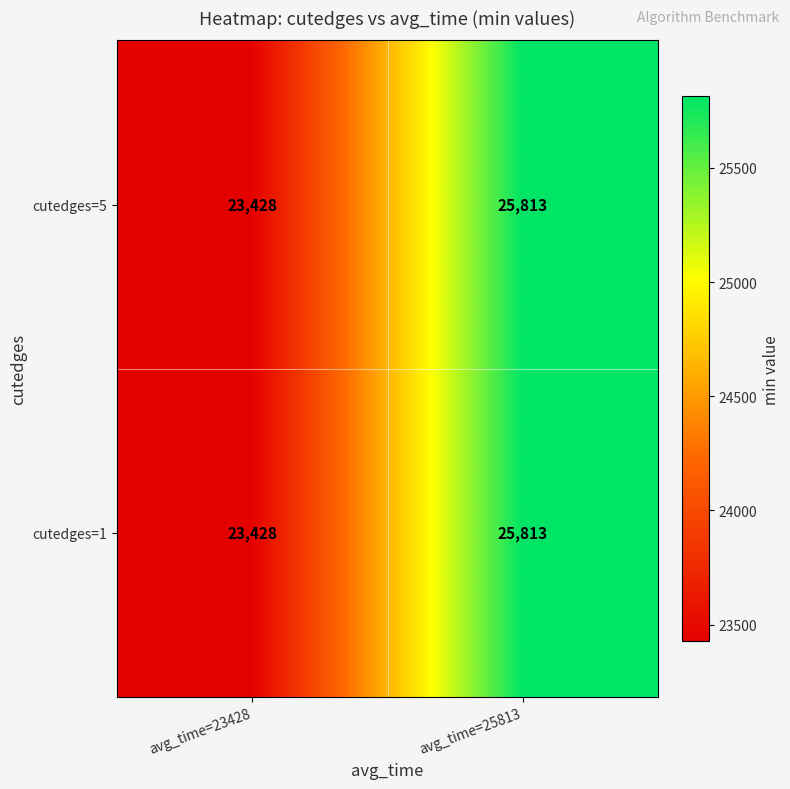

How many data points does each series have?

2